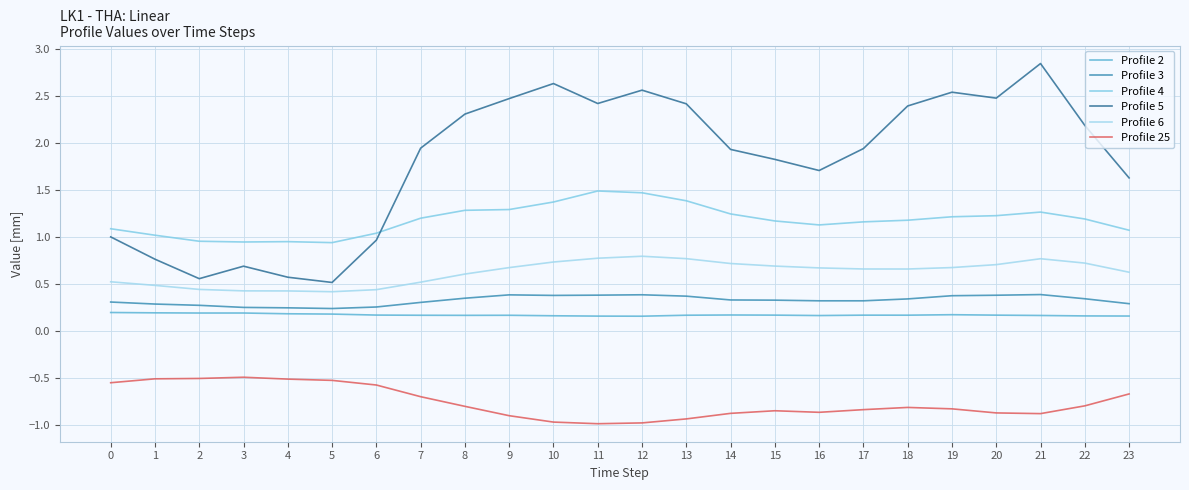

Rank the series at 9 from lowest to highest value.

Profile 25, Profile 2, Profile 3, Profile 6, Profile 4, Profile 5